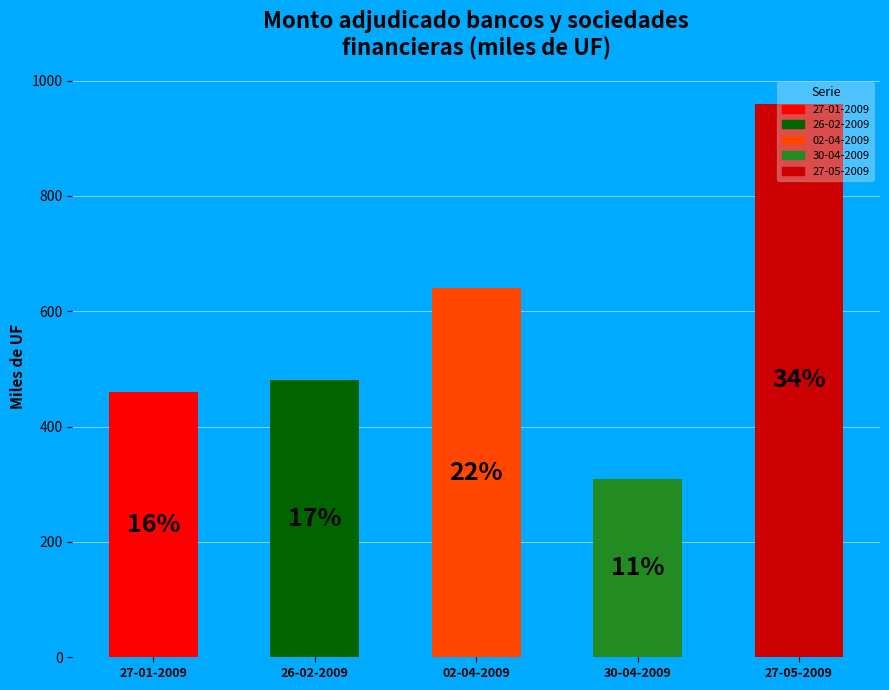

Combined, do 26-02-2009 and 27-05-2009 account for over 50%?

Yes